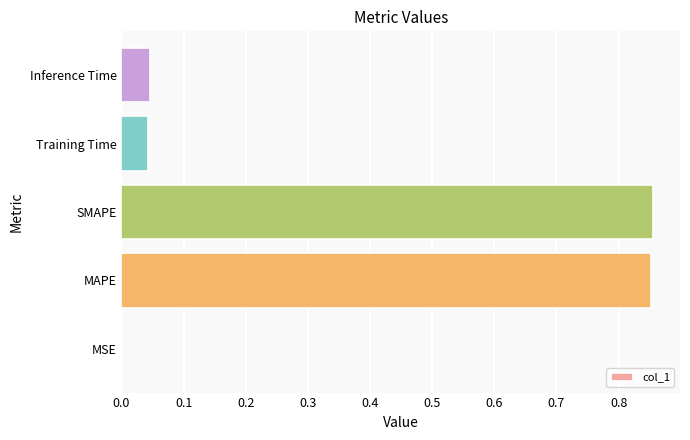

How many distinct data groups are displayed?

1